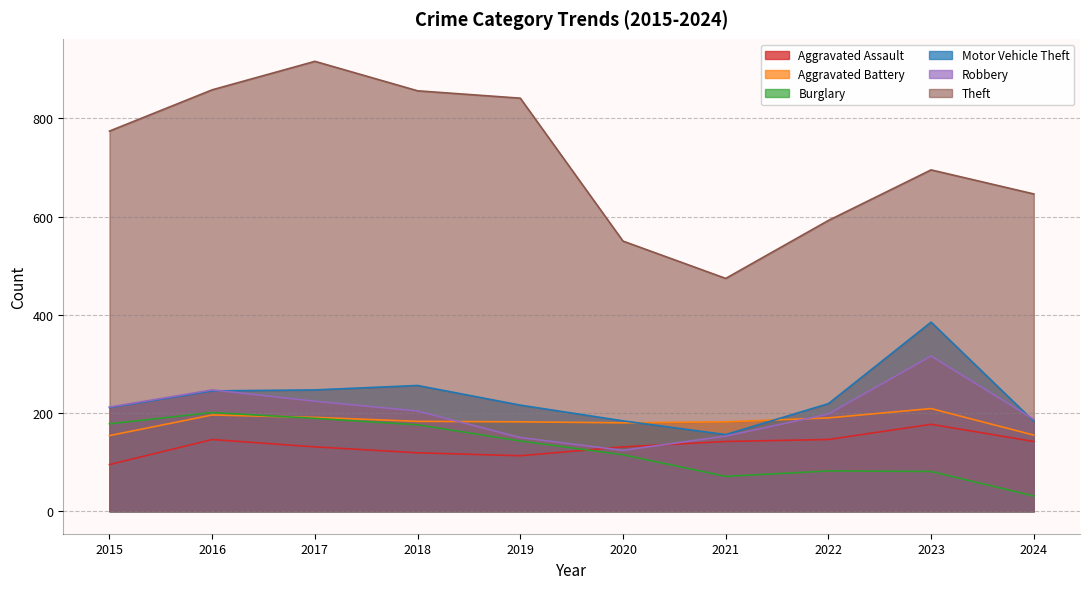

Where is the first local minimum for Robbery?

2020